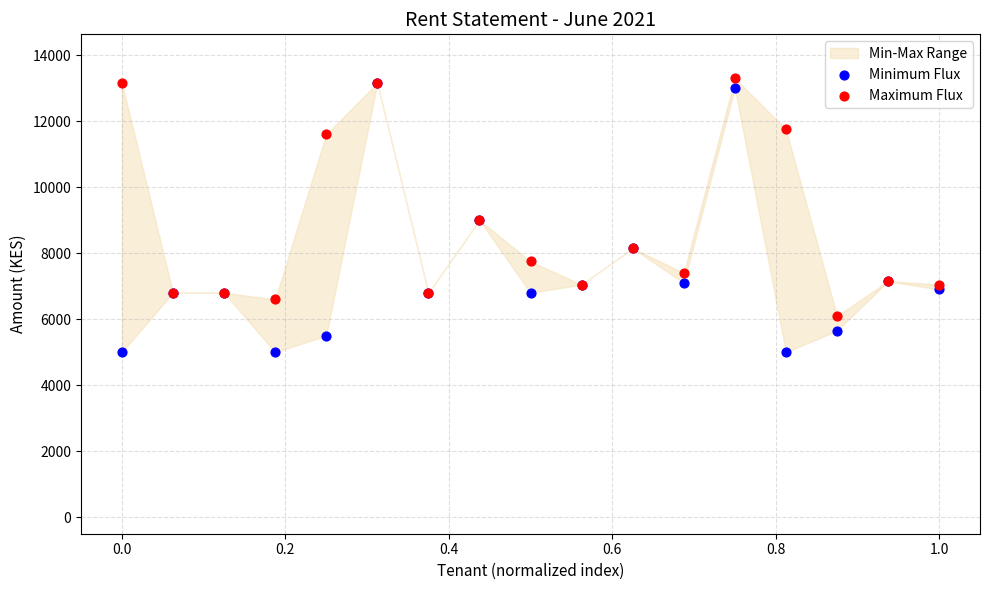

Which series reaches the minimum Y coordinate?

Minimum Flux